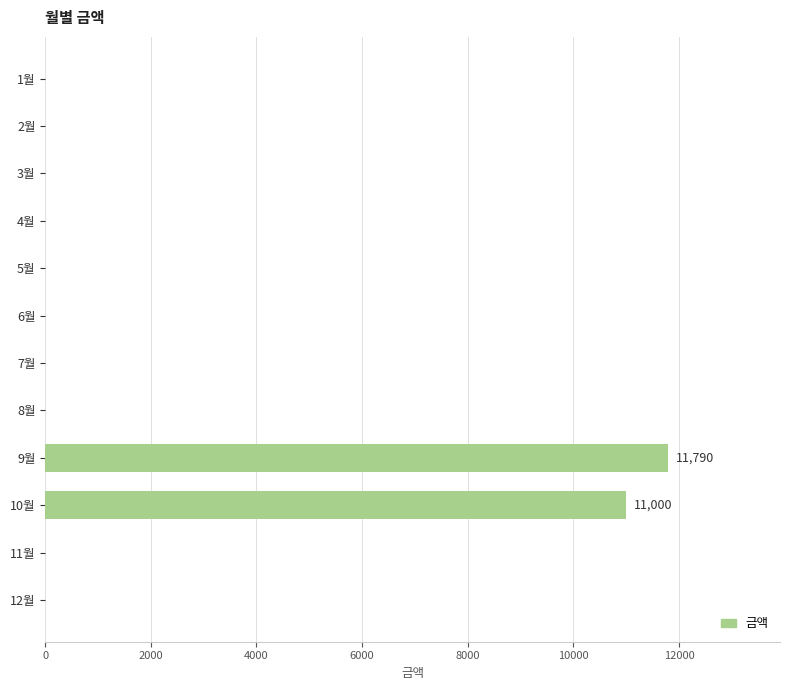

At which label is the value closest to 5895?

10월